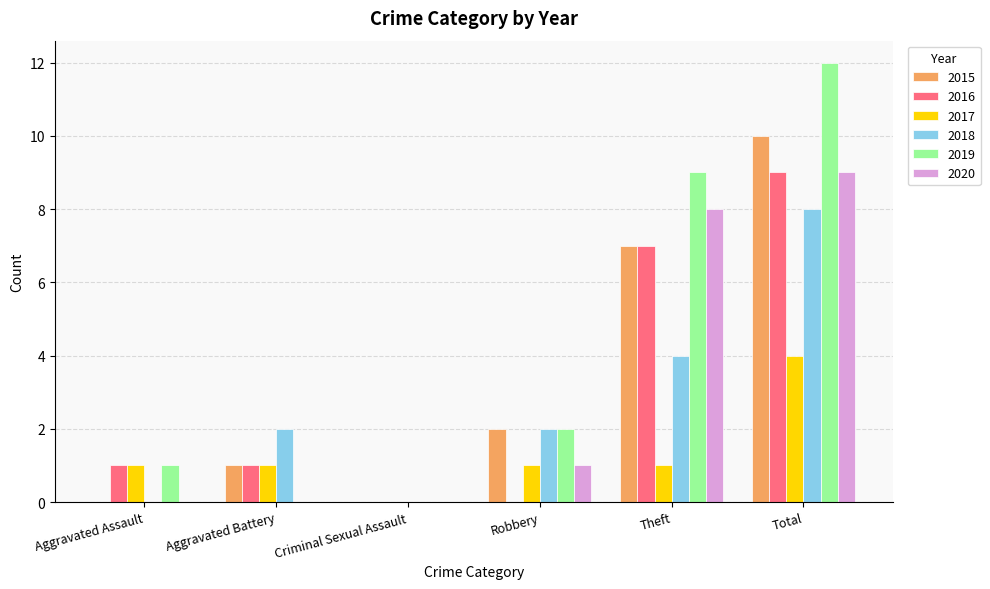

Which series has the largest total across all categories?

2019